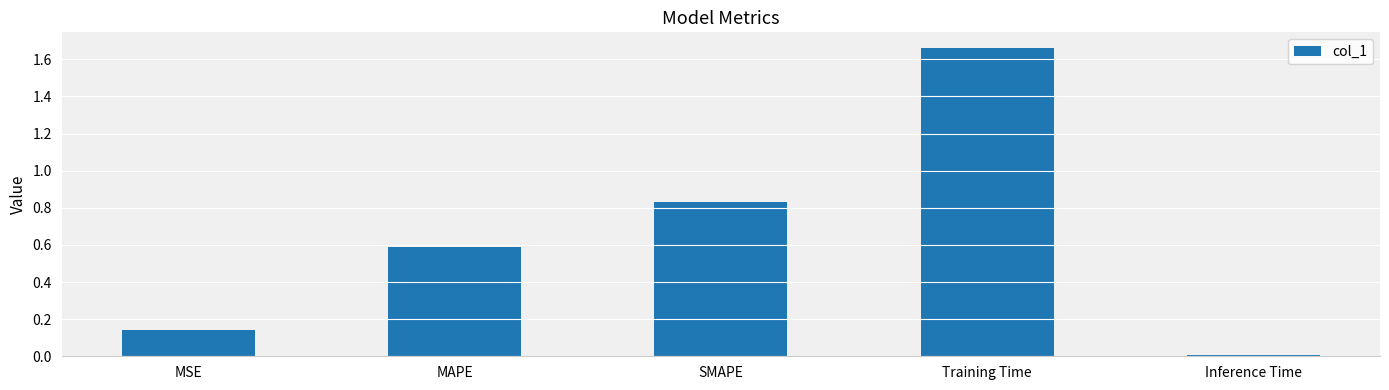

How many series are shown in this chart?

1